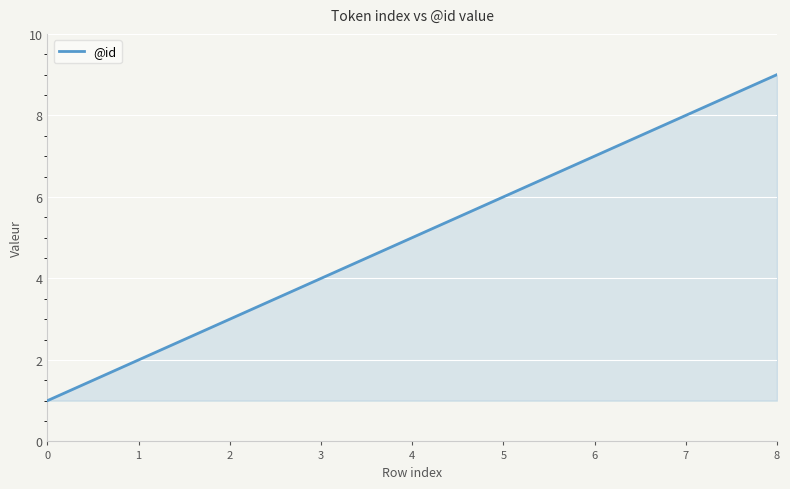

Is it true that the value at 7 is 11?

False